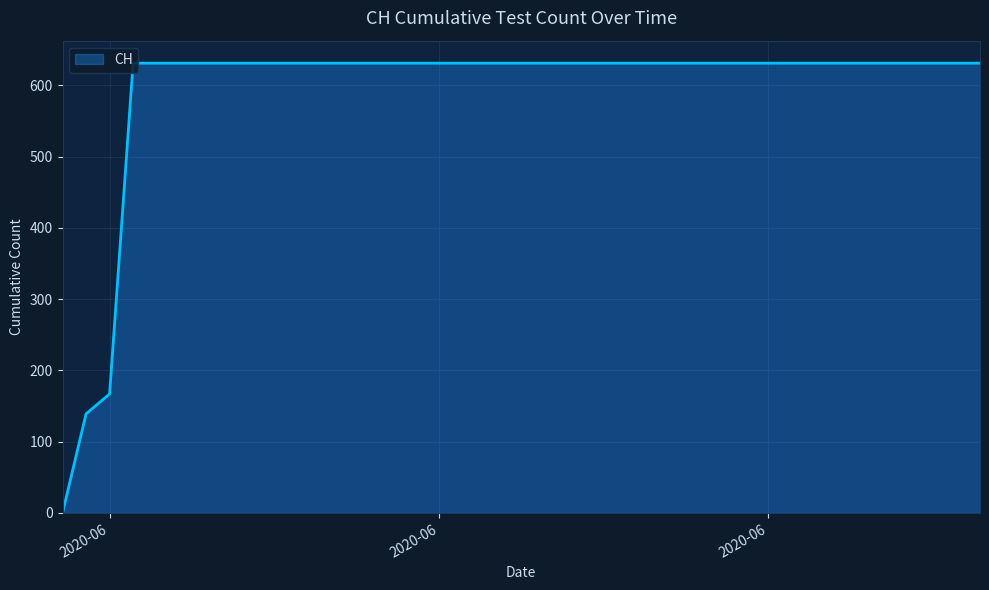

How many distinct data groups are displayed?

1